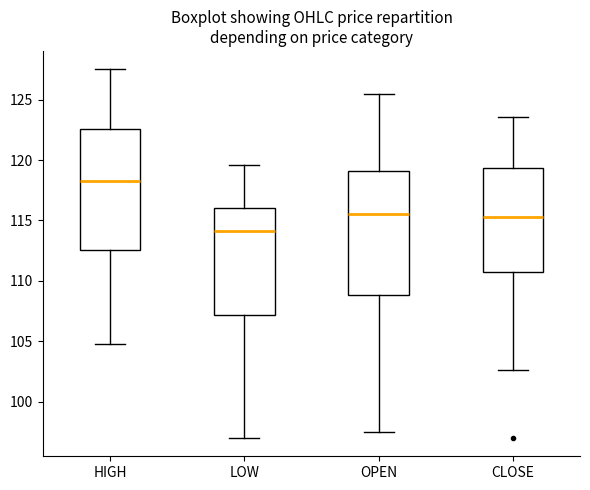

Which box has the lowest median line?

LOW